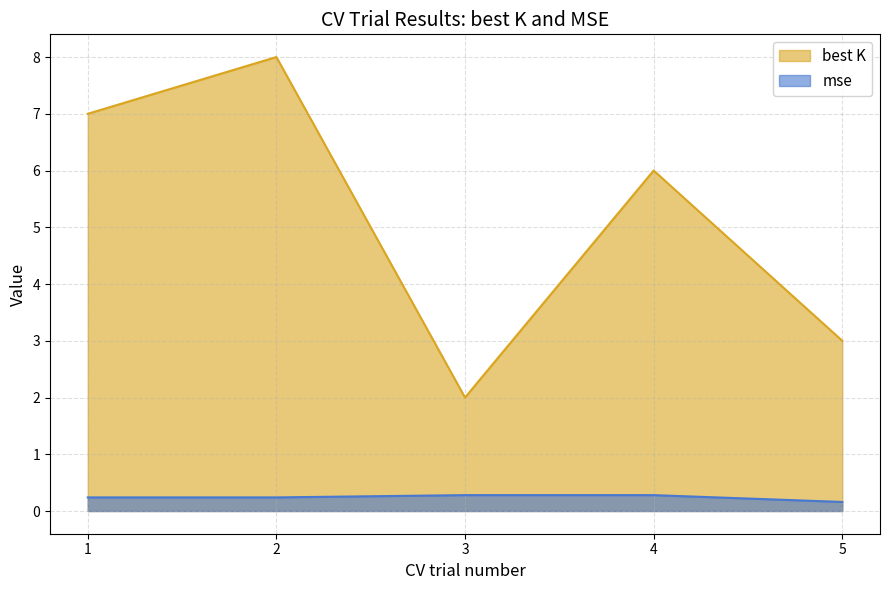

Where does the best K series first go above 6?

1